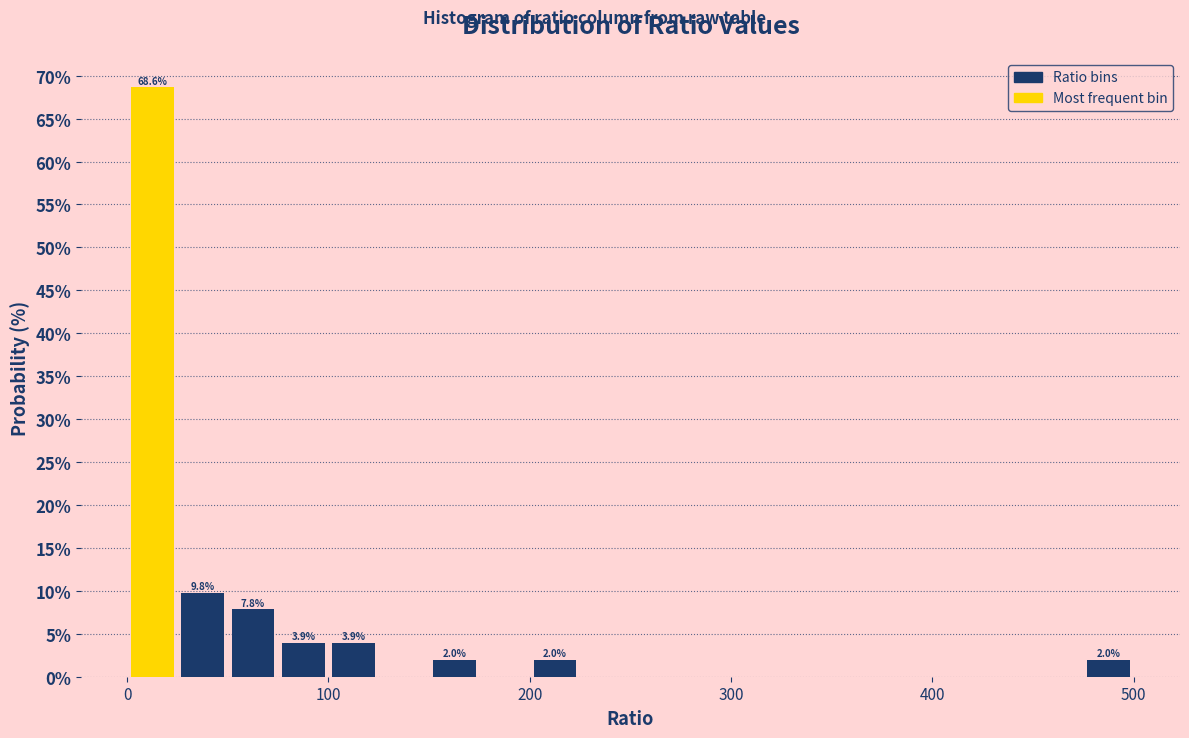

Read against the x-axis, roughly where is the centre of the tallest bar?

10